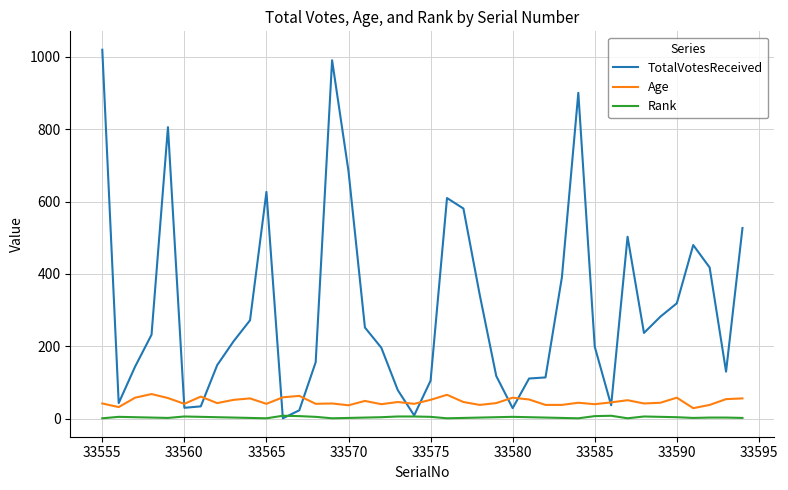

Which series has the largest total across all categories?

TotalVotesReceived